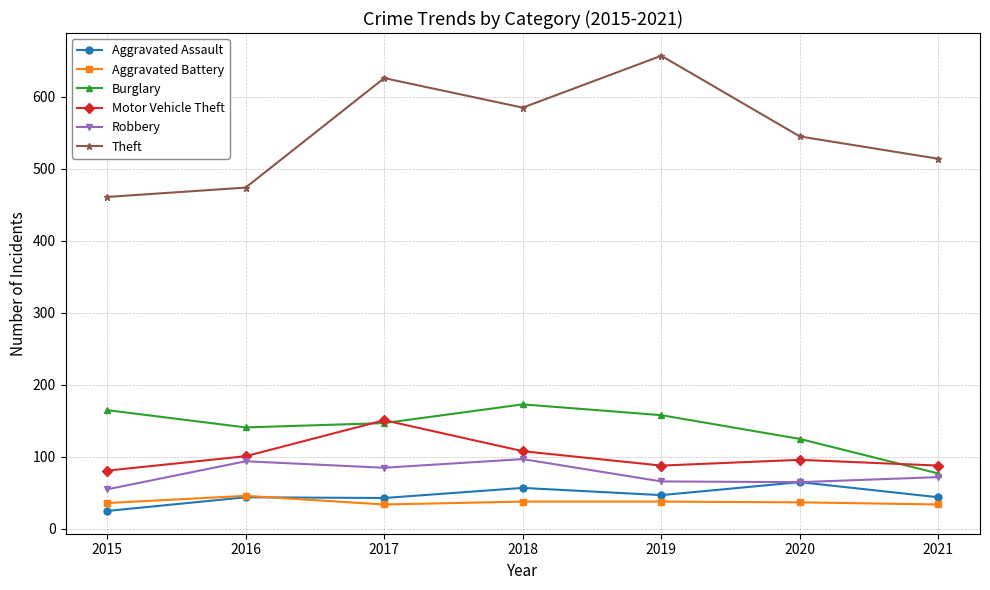

Is the value of Aggravated Battery at 2015 greater than the value of Robbery at 2020?

No